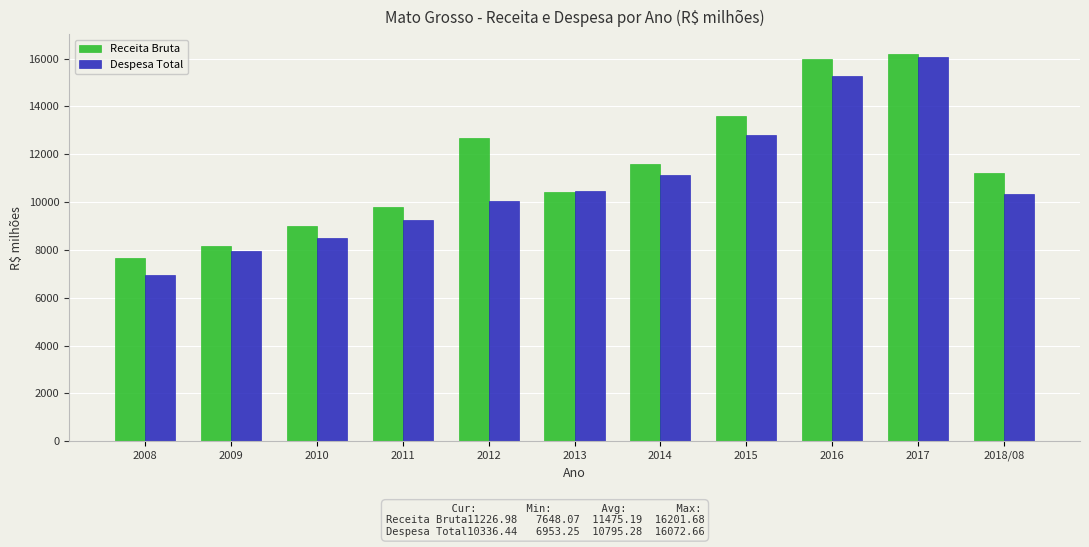

What is the spread (max minus min) of values at 2008?

694.8